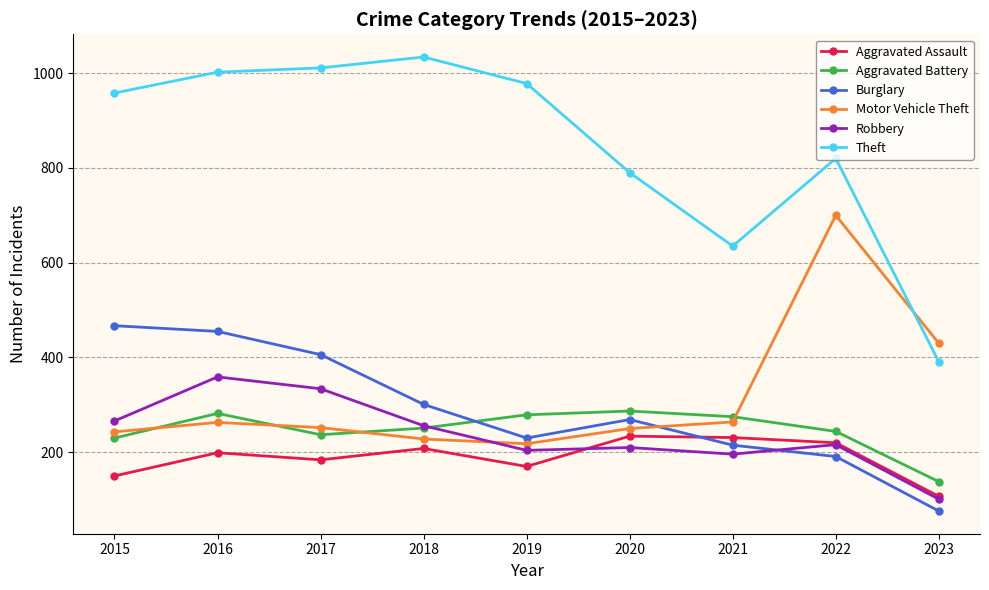

Is the value of Aggravated Battery at 2016 greater than the value of Robbery at 2022?

Yes